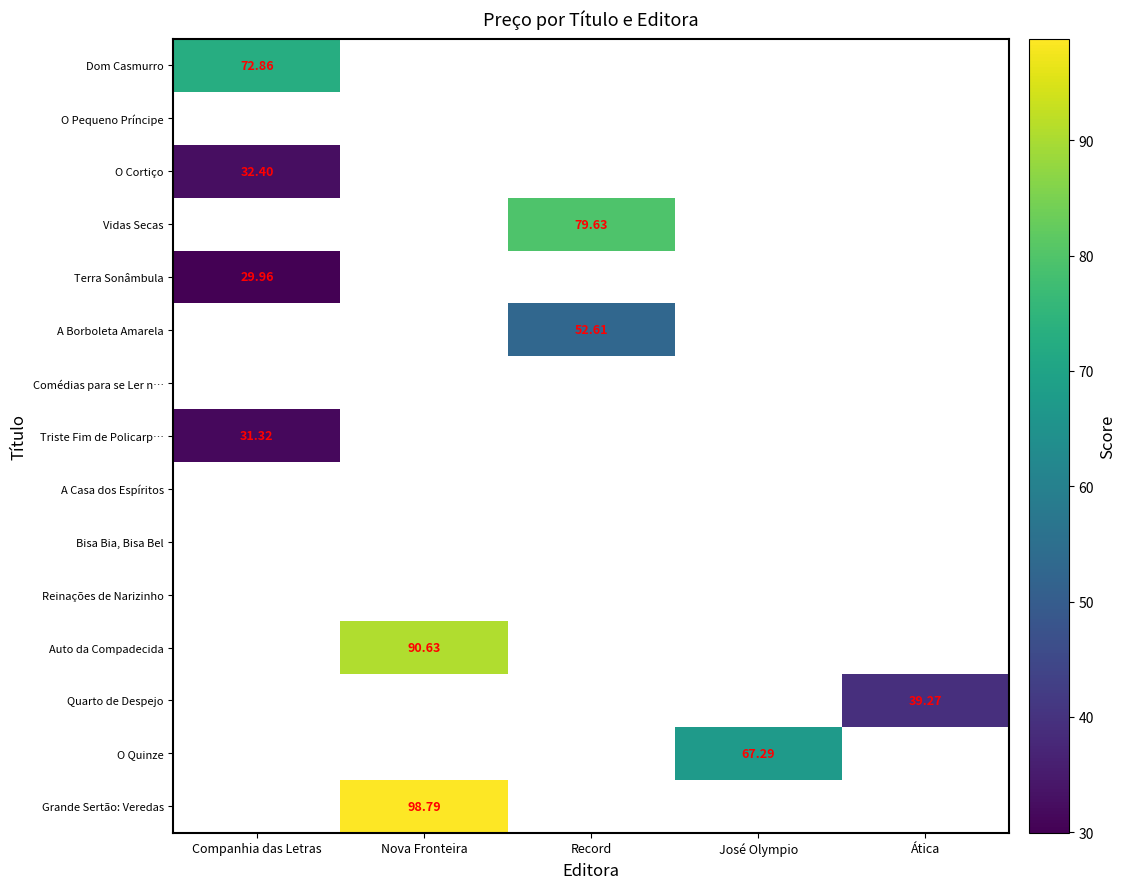

How many series are shown in this chart?

15